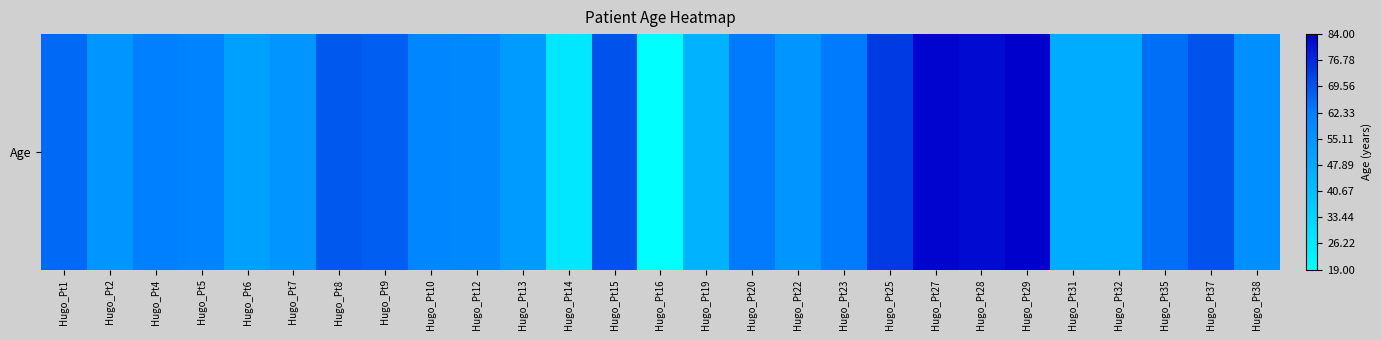

What is the maximum value shown in the chart?

84